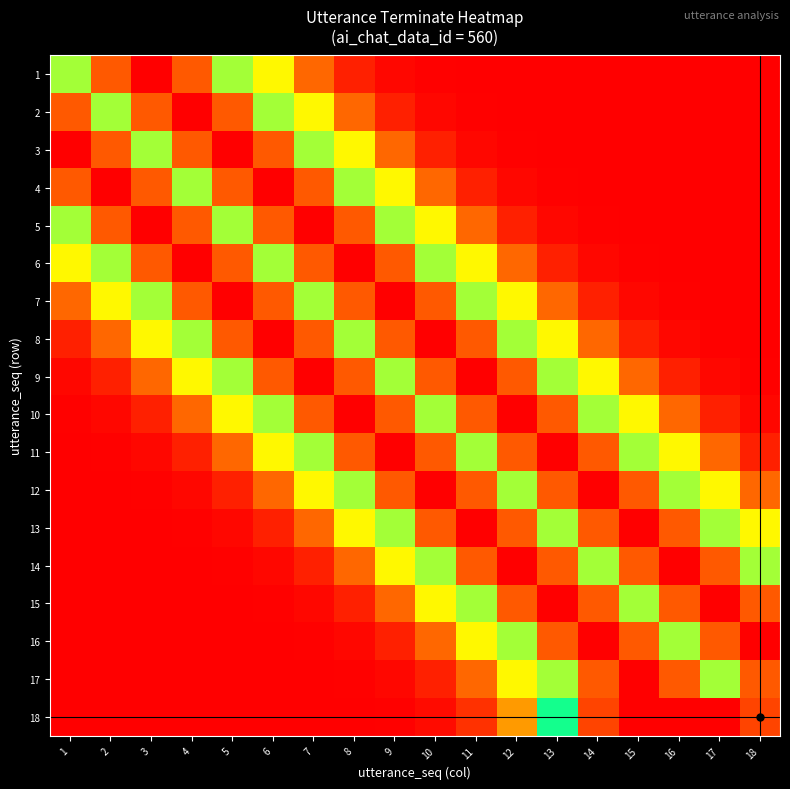

Reading left to right, list all the values displayed in this chart.

1: 1=0.6	2=0.9	3=1.0	4=0.9	5=0.6	6=0.3	7=0.1	8=0.0	9=0.0	10=0.0	11=0.0	12=0.0	13=0.0	14=0.0	15=0.0	16=0.0	17=0.0	18=0.0
2: 1=0.9	2=0.6	3=0.9	4=1.0	5=0.9	6=0.6	7=0.3	8=0.1	9=0.0	10=0.0	11=0.0	12=0.0	13=0.0	14=0.0	15=0.0	16=0.0	17=0.0	18=0.0
3: 1=1.0	2=0.9	3=0.6	4=0.9	5=1.0	6=0.9	7=0.6	8=0.3	9=0.1	10=0.0	11=0.0	12=0.0	13=0.0	14=0.0	15=0.0	16=0.0	17=0.0	18=0.0
4: 1=0.9	2=1.0	3=0.9	4=0.6	5=0.9	6=1.0	7=0.9	8=0.6	9=0.3	10=0.1	11=0.0	12=0.0	13=0.0	14=0.0	15=0.0	16=0.0	17=0.0	18=0.0
5: 1=0.6	2=0.9	3=1.0	4=0.9	5=0.6	6=0.9	7=1.0	8=0.9	9=0.6	10=0.3	11=0.1	12=0.0	13=0.0	14=0.0	15=0.0	16=0.0	17=0.0	18=0.0
6: 1=0.3	2=0.6	3=0.9	4=1.0	5=0.9	6=0.6	7=0.9	8=1.0	9=0.9	10=0.6	11=0.3	12=0.1	13=0.0	14=0.0	15=0.0	16=0.0	17=0.0	18=0.0
7: 1=0.1	2=0.3	3=0.6	4=0.9	5=1.0	6=0.9	7=0.6	8=0.9	9=1.0	10=0.9	11=0.6	12=0.3	13=0.1	14=0.0	15=0.0	16=0.0	17=0.0	18=0.0
8: 1=0.0	2=0.1	3=0.3	4=0.6	5=0.9	6=1.0	7=0.9	8=0.6	9=0.9	10=1.0	11=0.9	12=0.6	13=0.3	14=0.1	15=0.0	16=0.0	17=0.0	18=0.0
9: 1=0.0	2=0.0	3=0.1	4=0.3	5=0.6	6=0.9	7=1.0	8=0.9	9=0.6	10=0.9	11=1.0	12=0.9	13=0.6	14=0.3	15=0.1	16=0.0	17=0.0	18=0.0
10: 1=0.0	2=0.0	3=0.0	4=0.1	5=0.3	6=0.6	7=0.9	8=1.0	9=0.9	10=0.6	11=0.9	12=1.0	13=0.9	14=0.6	15=0.3	16=0.1	17=0.0	18=0.0
11: 1=0.0	2=0.0	3=0.0	4=0.0	5=0.1	6=0.3	7=0.6	8=0.9	9=1.0	10=0.9	11=0.6	12=0.9	13=1.0	14=0.9	15=0.6	16=0.3	17=0.1	18=0.0
12: 1=0.0	2=0.0	3=0.0	4=0.0	5=0.0	6=0.1	7=0.3	8=0.6	9=0.9	10=1.0	11=0.9	12=0.6	13=0.9	14=1.0	15=0.9	16=0.6	17=0.3	18=0.1
13: 1=0.0	2=0.0	3=0.0	4=0.0	5=0.0	6=0.0	7=0.1	8=0.3	9=0.6	10=0.9	11=1.0	12=0.9	13=0.6	14=0.9	15=1.0	16=0.9	17=0.6	18=0.3
14: 1=0.0	2=0.0	3=0.0	4=0.0	5=0.0	6=0.0	7=0.0	8=0.1	9=0.3	10=0.6	11=0.9	12=1.0	13=0.9	14=0.6	15=0.9	16=1.0	17=0.9	18=0.6
15: 1=0.0	2=0.0	3=0.0	4=0.0	5=0.0	6=0.0	7=0.0	8=0.0	9=0.1	10=0.3	11=0.6	12=0.9	13=1.0	14=0.9	15=0.6	16=0.9	17=1.0	18=0.9
16: 1=0.0	2=0.0	3=0.0	4=0.0	5=0.0	6=0.0	7=0.0	8=0.0	9=0.0	10=0.1	11=0.3	12=0.6	13=0.9	14=1.0	15=0.9	16=0.6	17=0.9	18=1.0
17: 1=0.0	2=0.0	3=0.0	4=0.0	5=0.0	6=0.0	7=0.0	8=0.0	9=0.0	10=0.0	11=0.1	12=0.3	13=0.6	14=0.9	15=1.0	16=0.9	17=0.6	18=0.9
18: 1=0.0	2=0.0	3=0.0	4=0.0	5=0.0	6=0.0	7=0.0	8=0.0	9=0.0	10=0.0	11=0.1	12=0.2	13=0.5	14=0.9	15=1.0	16=1.0	17=1.0	18=0.9